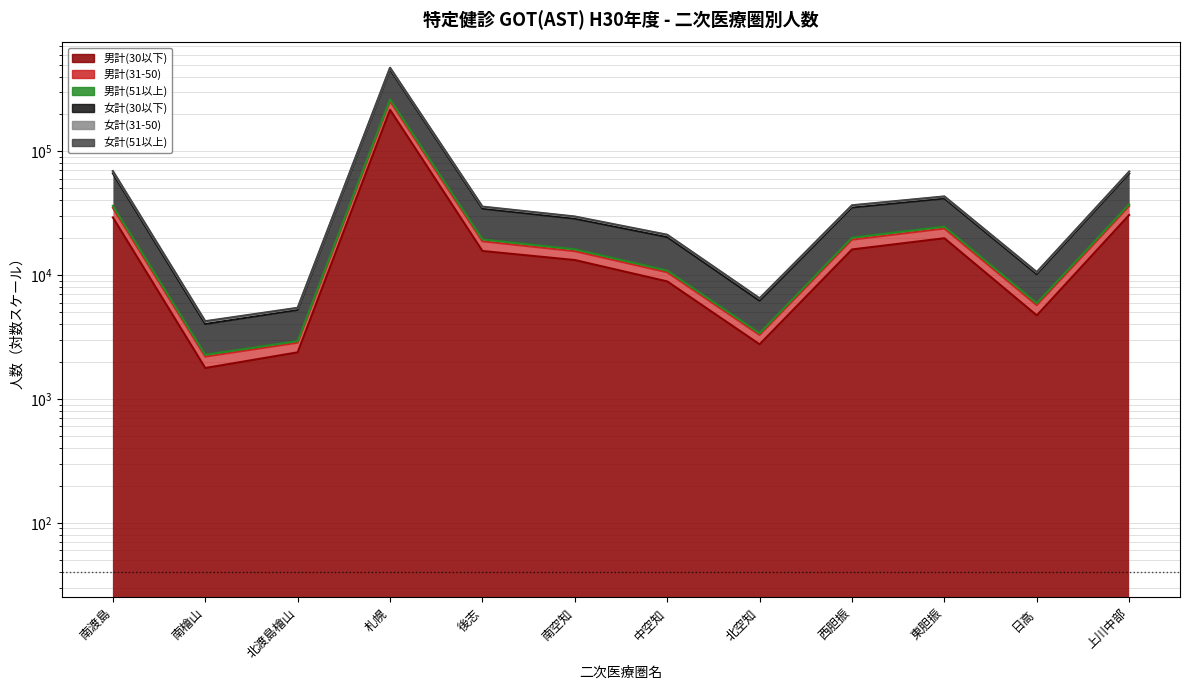

True or false: 女計(51以上) has more than 0 points higher than both neighbors.

True